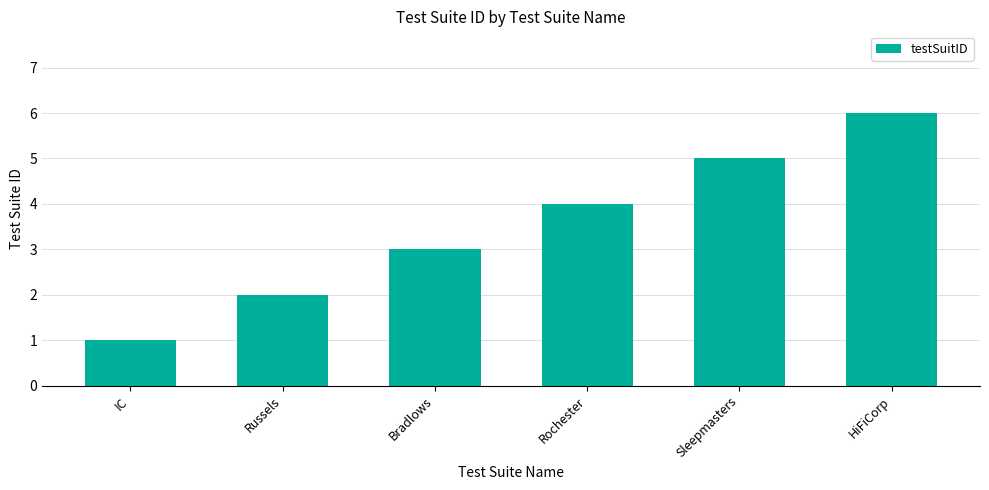

Count the values in the range 2 to 5.

4